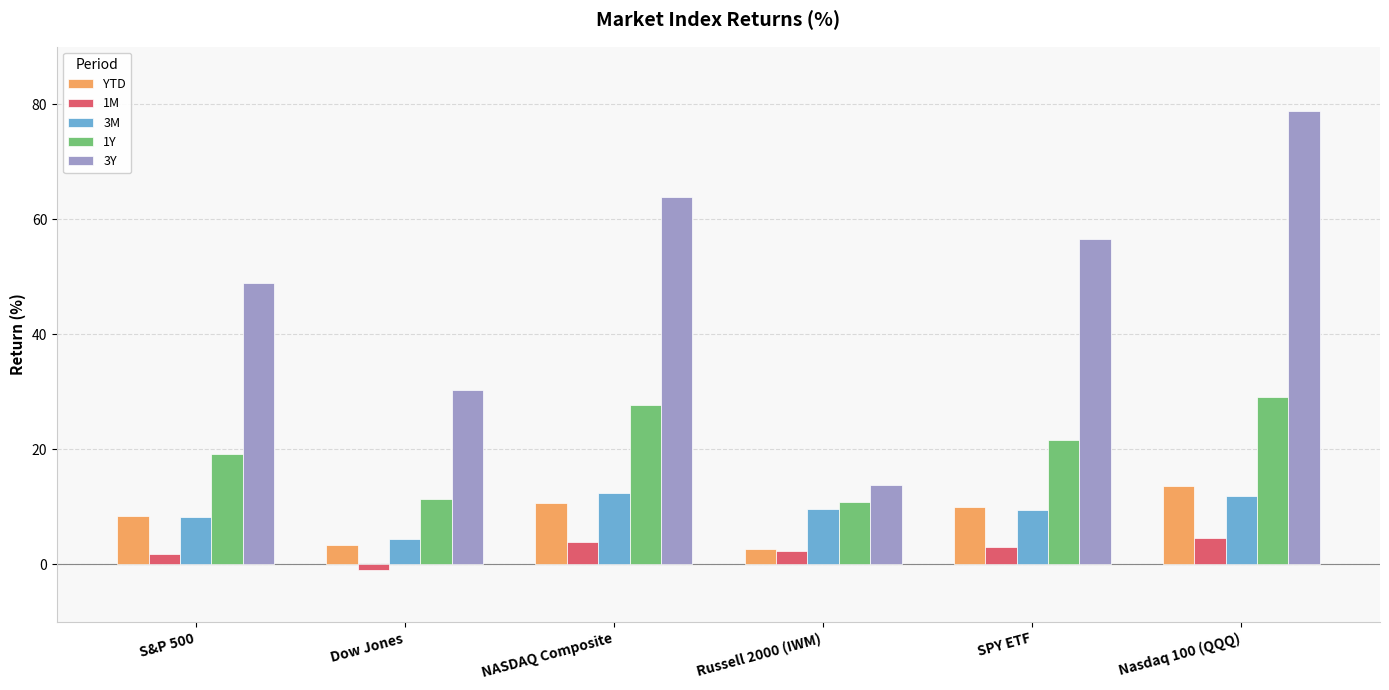

How many groups of bars are there?

6